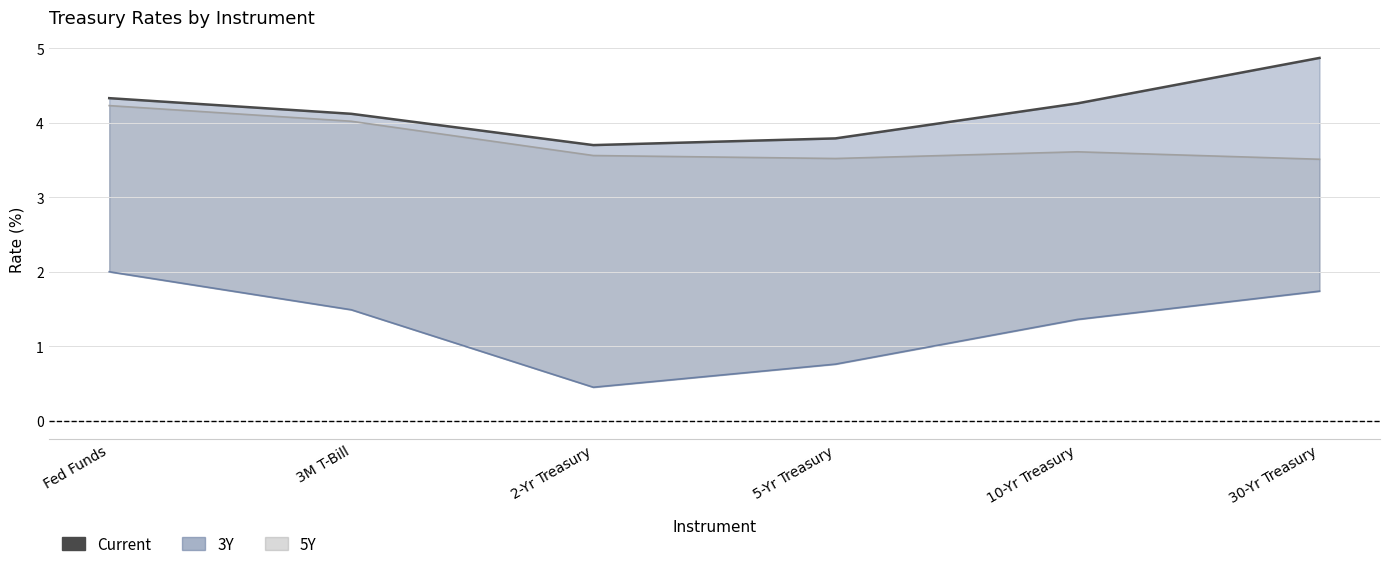

How many data points are above 4?

4